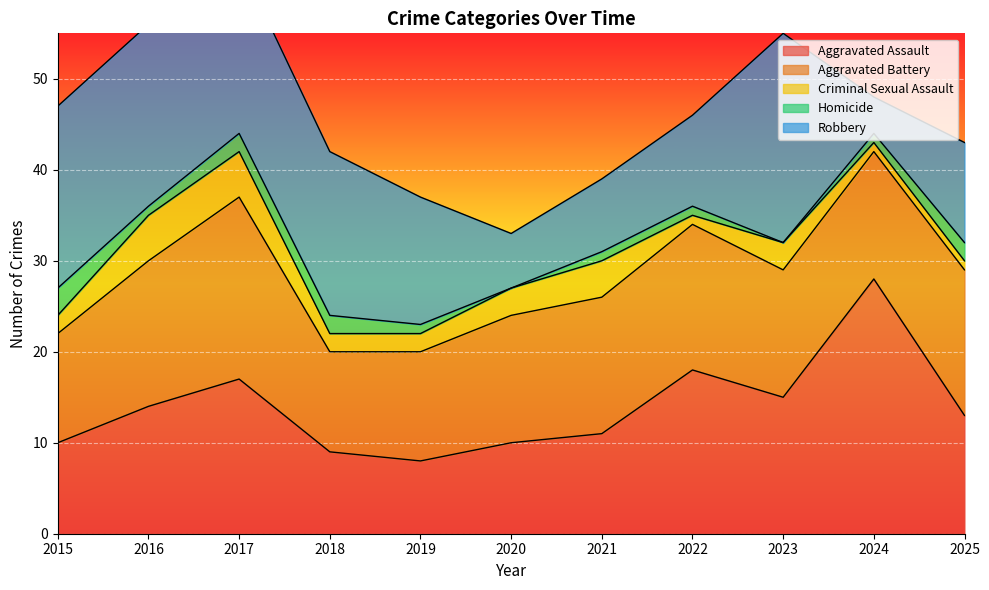

Is the value of Homicide at 2018 greater than the value of Robbery at 2022?

No